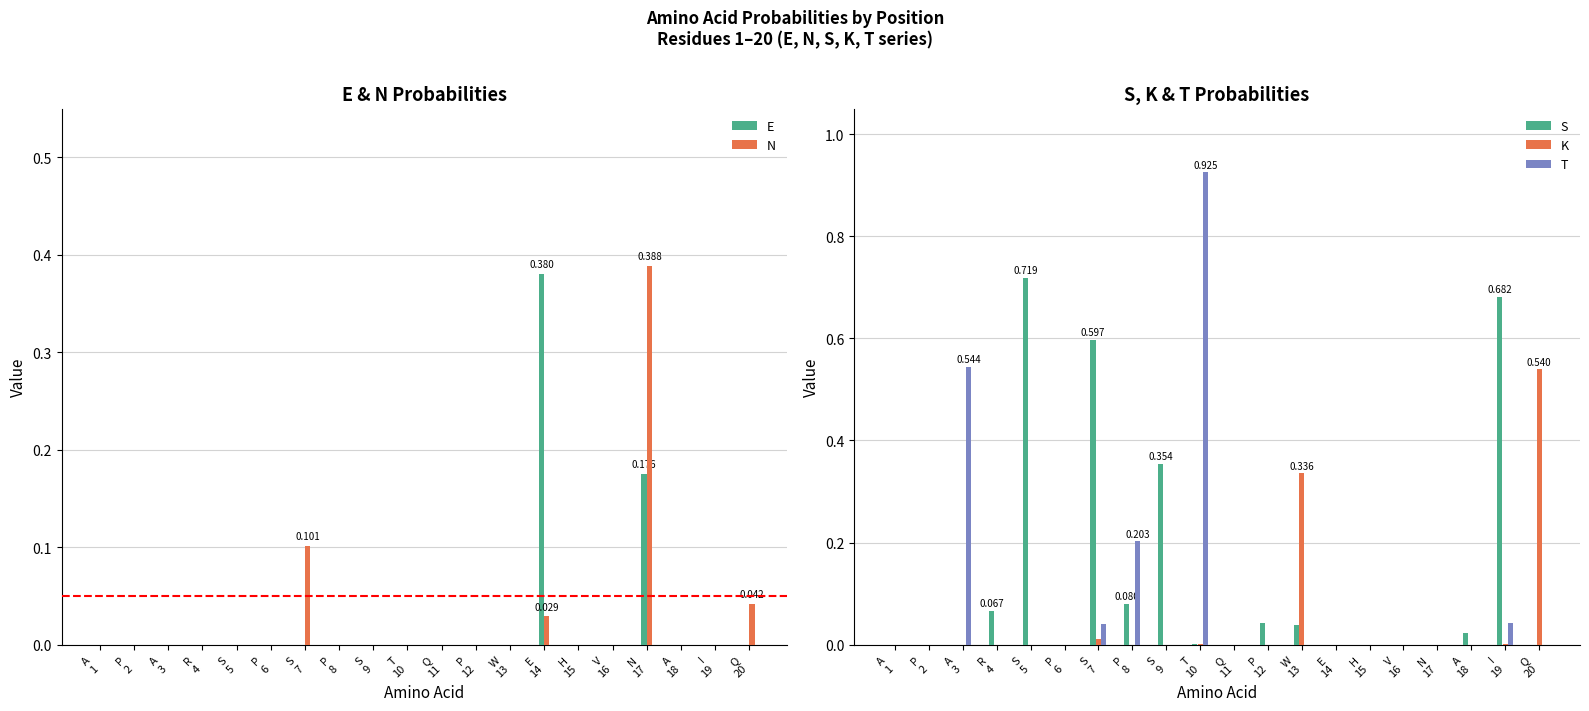

Reading left to right, what are all the values shown in this chart?

E: 0.0	0.0	0.0	0.0	0.0	0.0	0.0	0.0	0.0	0.0	0.0	0.0	0.0	0.4	0.0	0.0	0.2	0.0	0.0	0.0
N: 0.0	0.0	0.0	0.0	0.0	0.0	0.1	0.0	0.0	0.0	0.0	0.0	0.0	0.0	0.0	0.0	0.4	0.0	0.0	0.0
S: 0.0	0.0	0.0	0.1	0.7	0.0	0.6	0.1	0.4	0.0	0.0	0.0	0.0	0.0	0.0	0.0	0.0	0.0	0.7	0.0
K: 0.0	0.0	0.0	0.0	0.0	0.0	0.0	0.0	0.0	0.0	0.0	0.0	0.3	0.0	0.0	0.0	0.0	0.0	0.0	0.5
T: 0.0	0.0	0.5	0.0	0.0	0.0	0.0	0.2	0.0	0.9	0.0	0.0	0.0	0.0	0.0	0.0	0.0	0.0	0.0	0.0